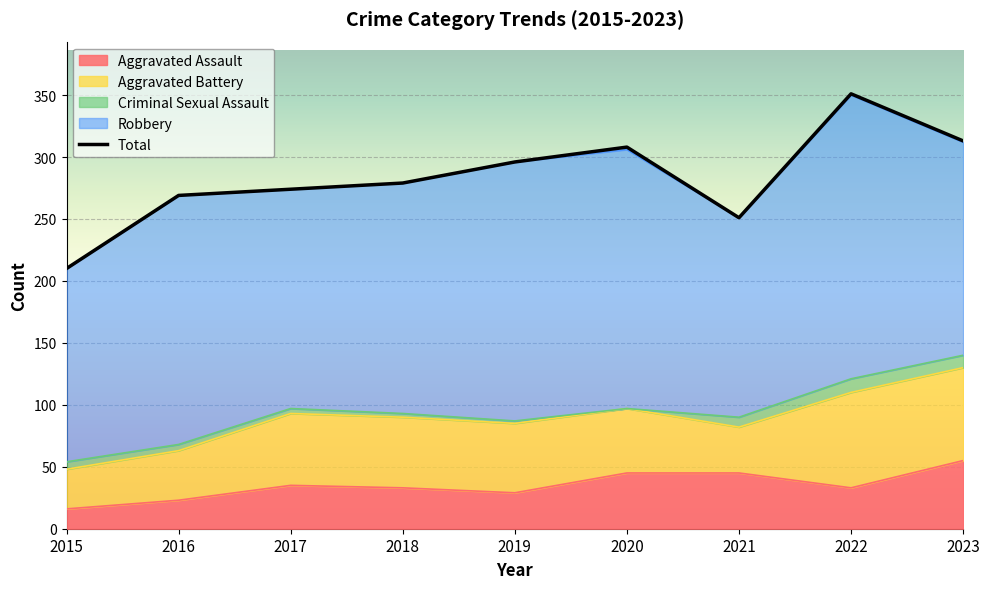

How many intersections are there between Aggravated Battery and Aggravated Assault?

2